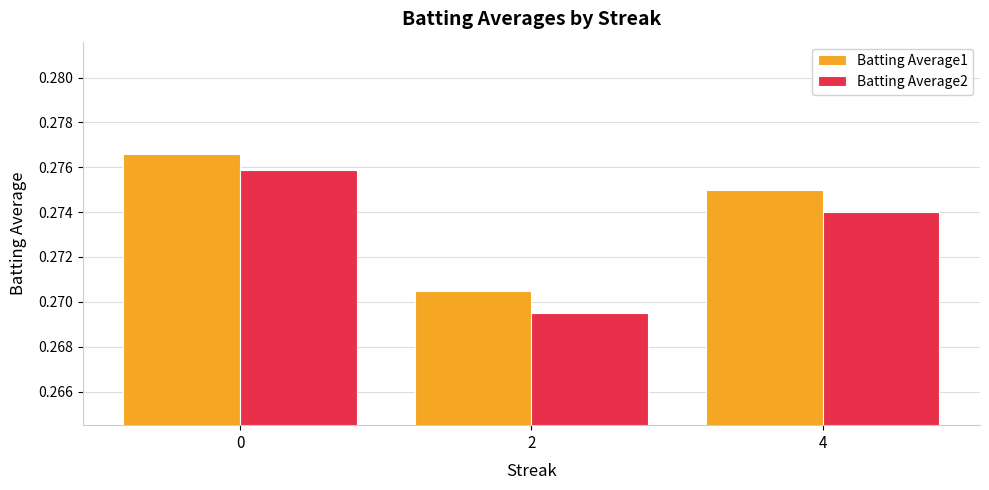

Rank the series by their average value, from highest to lowest.

Batting Average1, Batting Average2